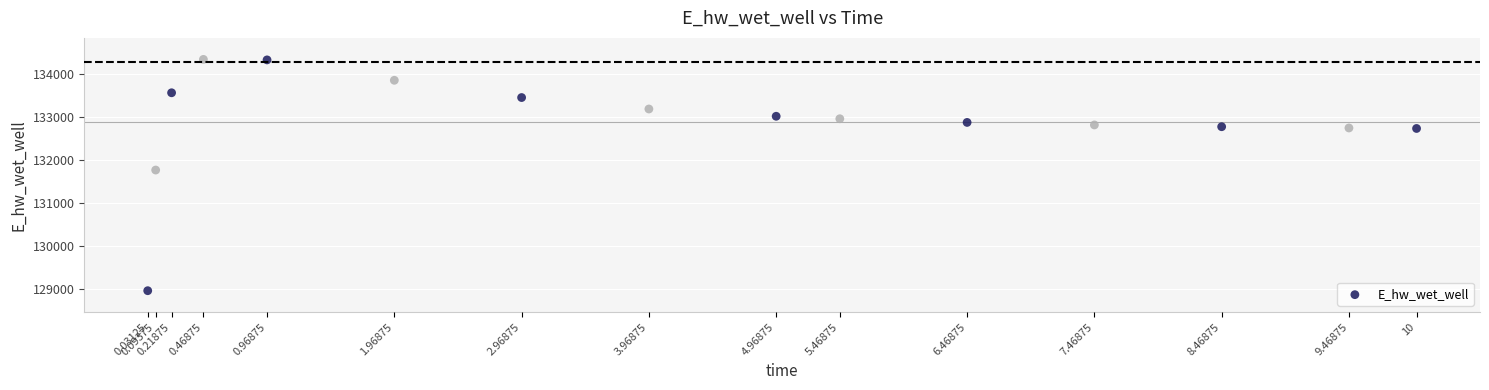

What Y value in the scatter plot is closest to 131656?

131772.6